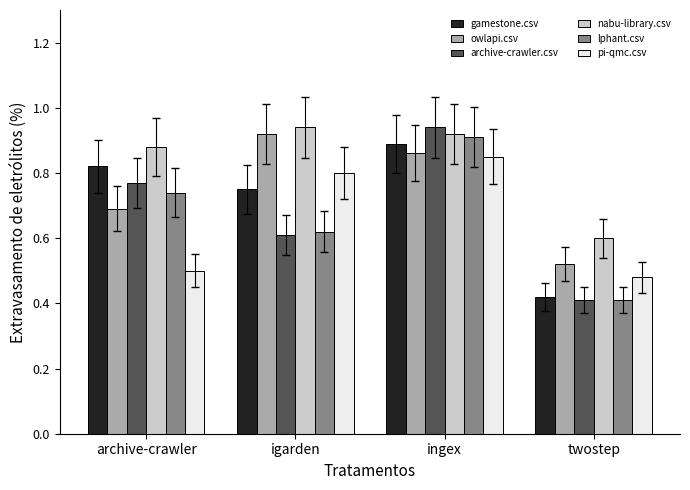

How many series are shown in this chart?

6